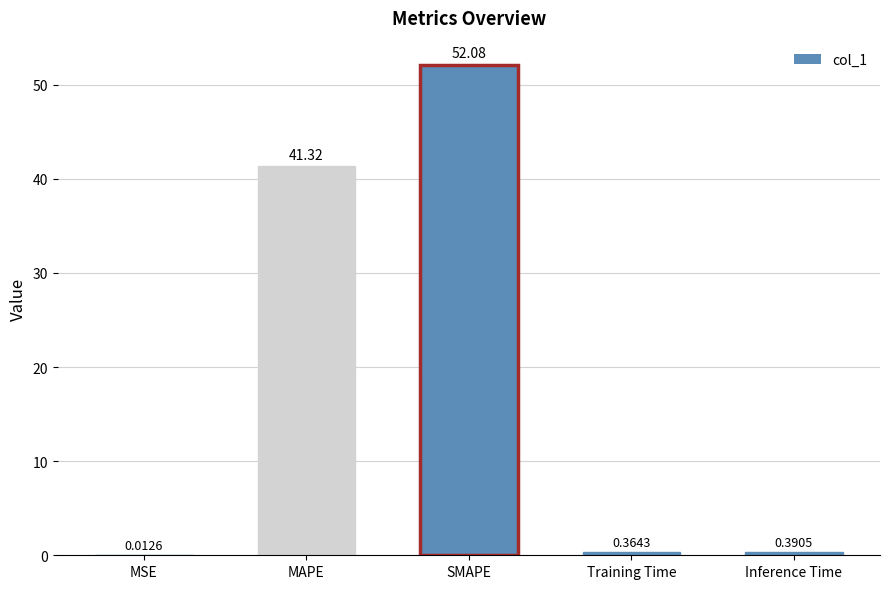

Does the chart contain stacked bars?

No